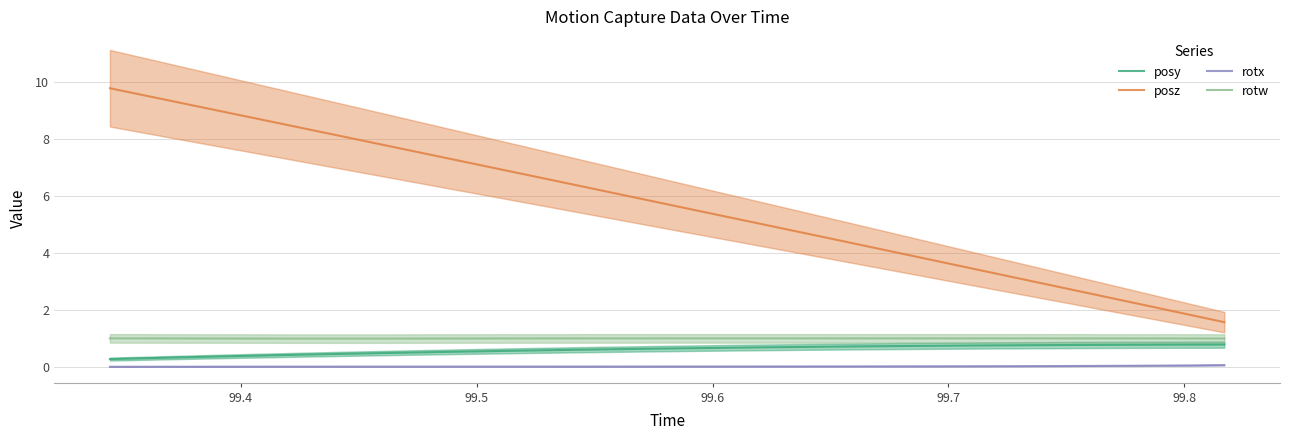

What is the minimum value for rotw?

1.0